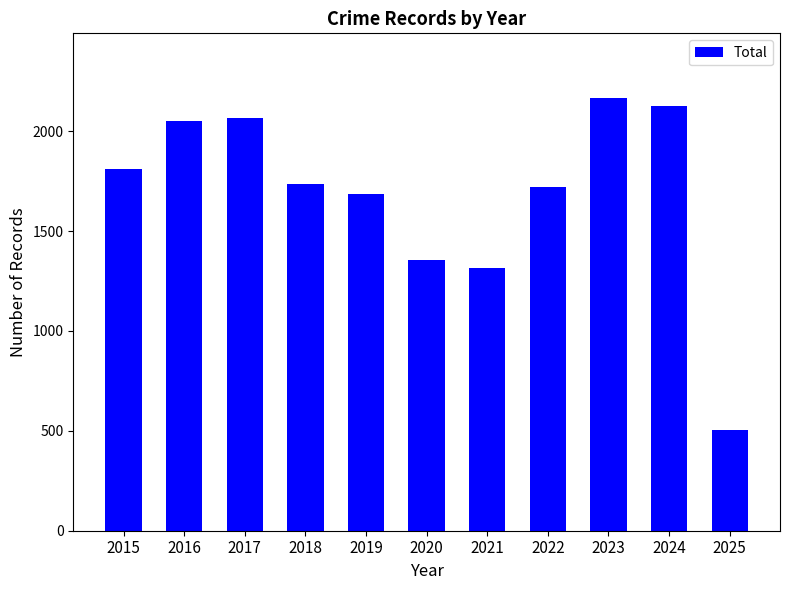

Where does the data first go above 1738?

2015